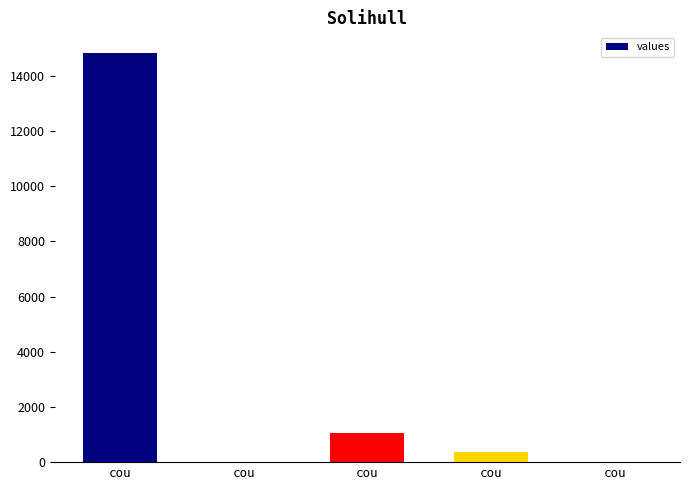

List the labels in order of value, smallest first.

cou, cou, cou, cou, cou